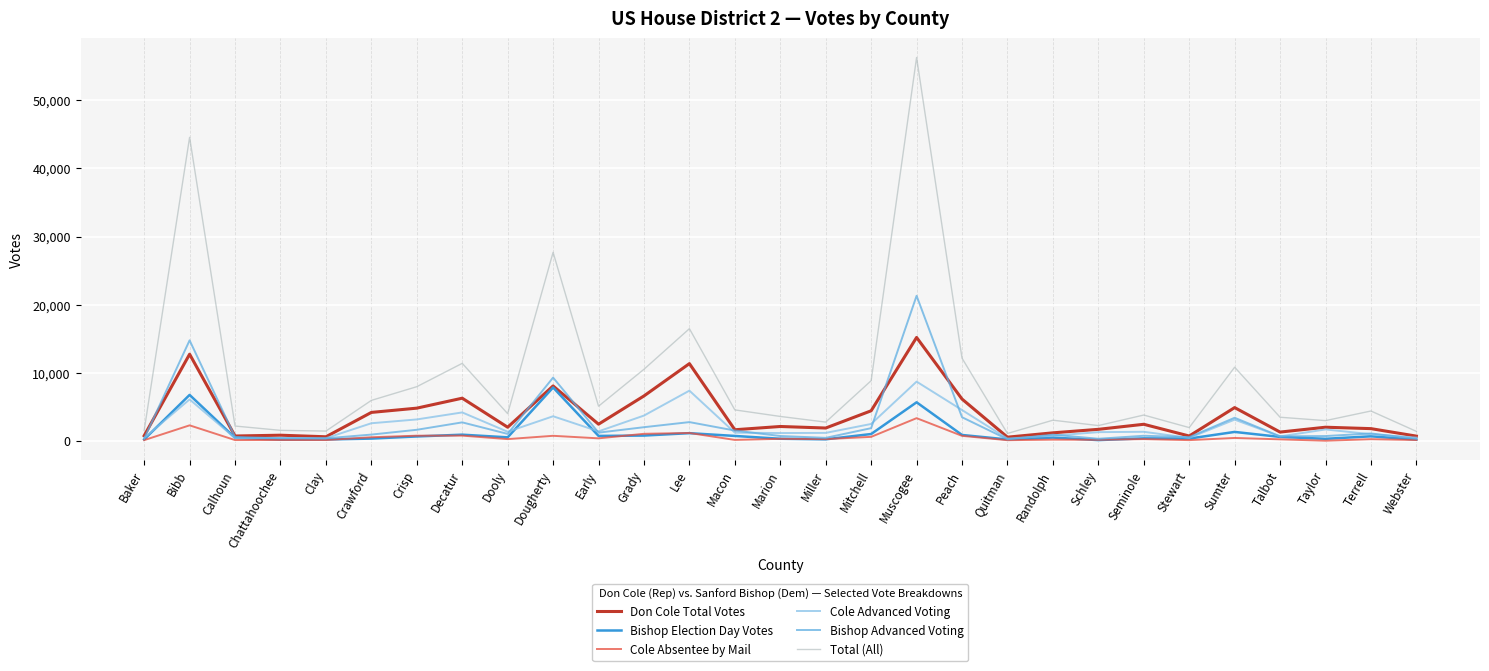

At which category does the chart reach its peak across all series?

Muscogee